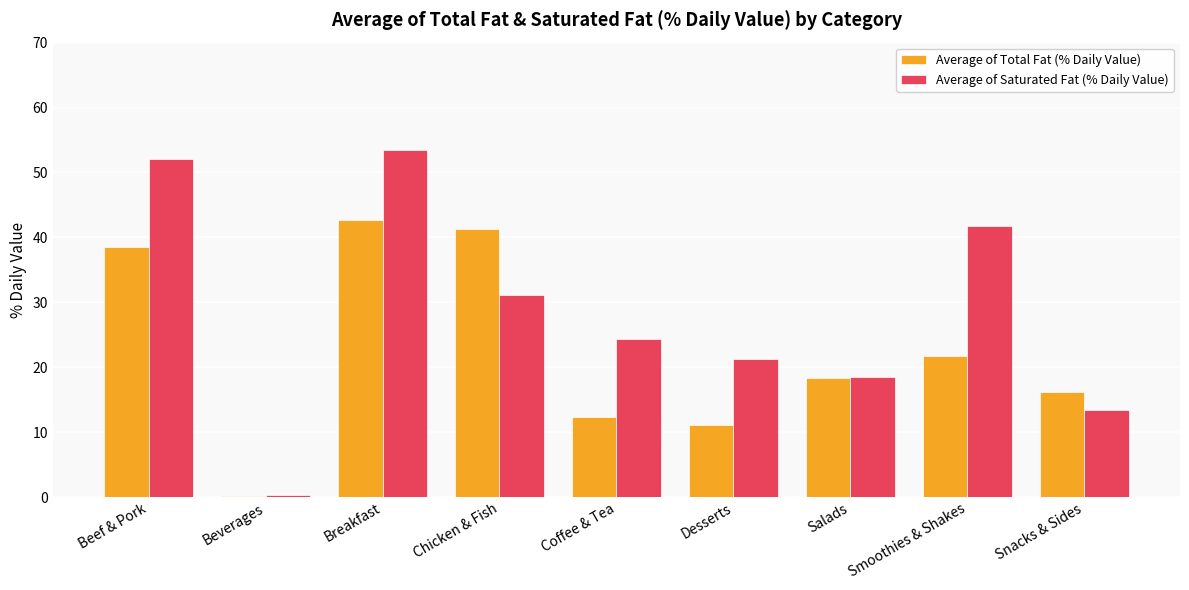

True or false: Average of Saturated Fat (% Daily Value) has a value of 41.8 at Smoothies & Shakes.

True